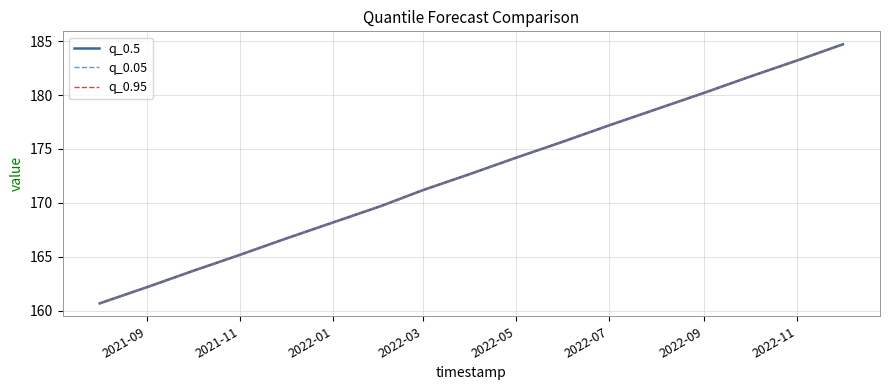

The q_0.95 series shows 64.1 at 2022-09. True or false?

False